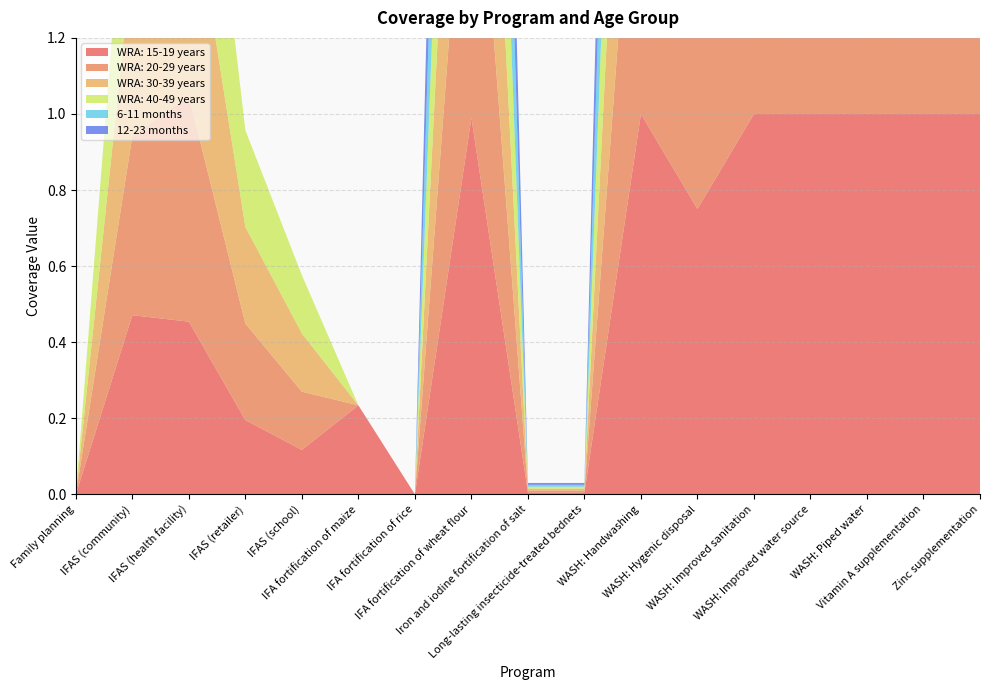

Reading left to right, what are all the values shown in this chart?

WRA: 15-19 years: 0.0	0.5	0.5	0.2	0.1	0.2	0.0	1.0	0.0	0.0	1.0	0.8	1.0	1.0	1.0	1.0	1.0
WRA: 20-29 years: 0.0	0.5	0.6	0.3	0.2	0.0	0.0	1.0	0.0	0.0	1.0	0.8	1.0	1.0	1.0	1.0	1.0
WRA: 30-39 years: 0.0	0.5	0.6	0.3	0.2	0.0	0.0	1.0	0.0	0.0	1.0	0.8	1.0	1.0	1.0	1.0	1.0
WRA: 40-49 years: 0.0	0.5	0.6	0.3	0.2	0.0	0.0	1.0	0.0	0.0	1.0	0.8	1.0	1.0	1.0	1.0	1.0
6-11 months: 0.0	0.0	0.0	0.0	0.0	0.0	0.0	1.0	0.0	0.0	1.0	0.8	1.0	1.0	1.0	1.0	1.0
12-23 months: 0.0	0.0	0.0	0.0	0.0	0.0	0.0	1.0	0.0	0.0	1.0	0.8	1.0	1.0	1.0	1.0	1.0